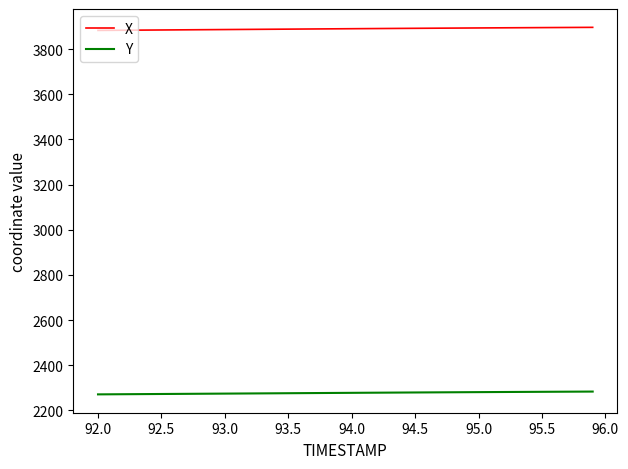

True or false: X and Y intersect in this chart.

False